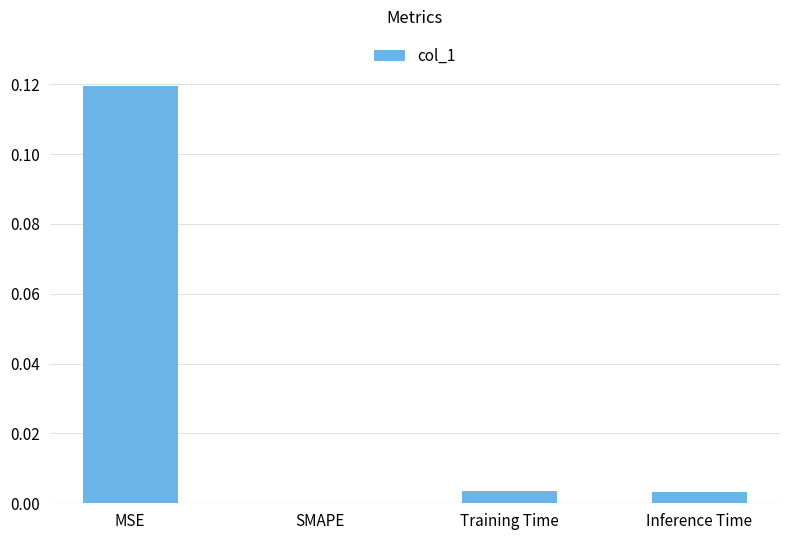

Is it true that the value at Training Time is 0.0?

True